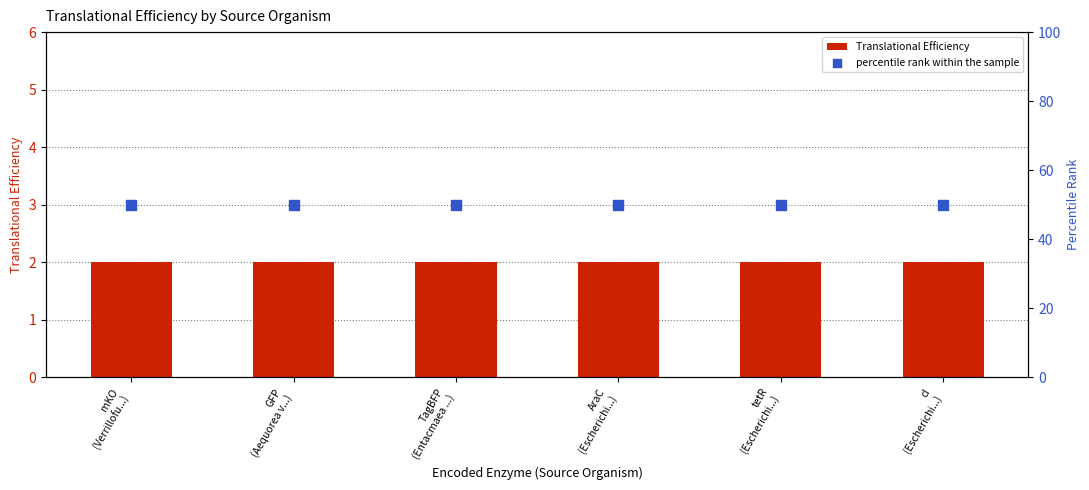

What is the total value across all series at cI
(Escherichi...)?

52